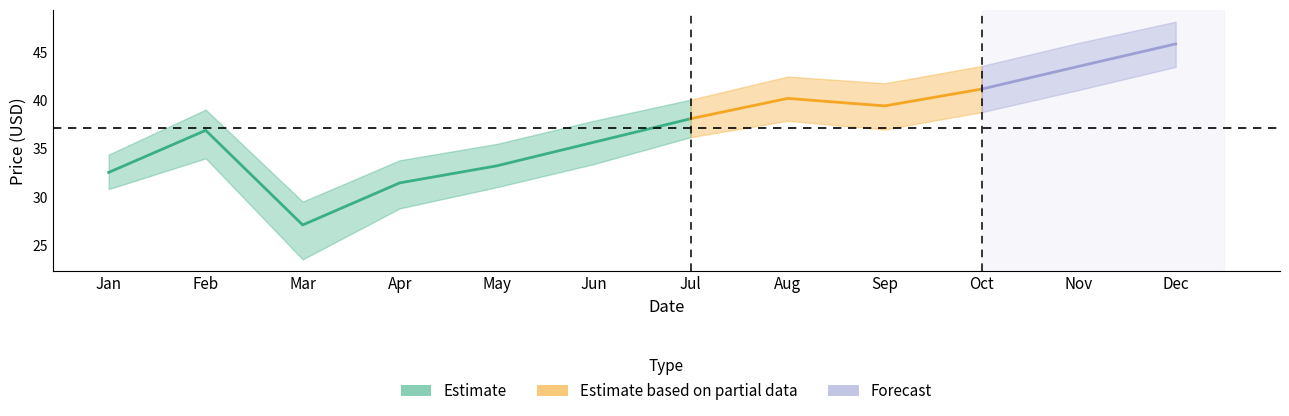

Where is the first local maximum for Close?

2020-02